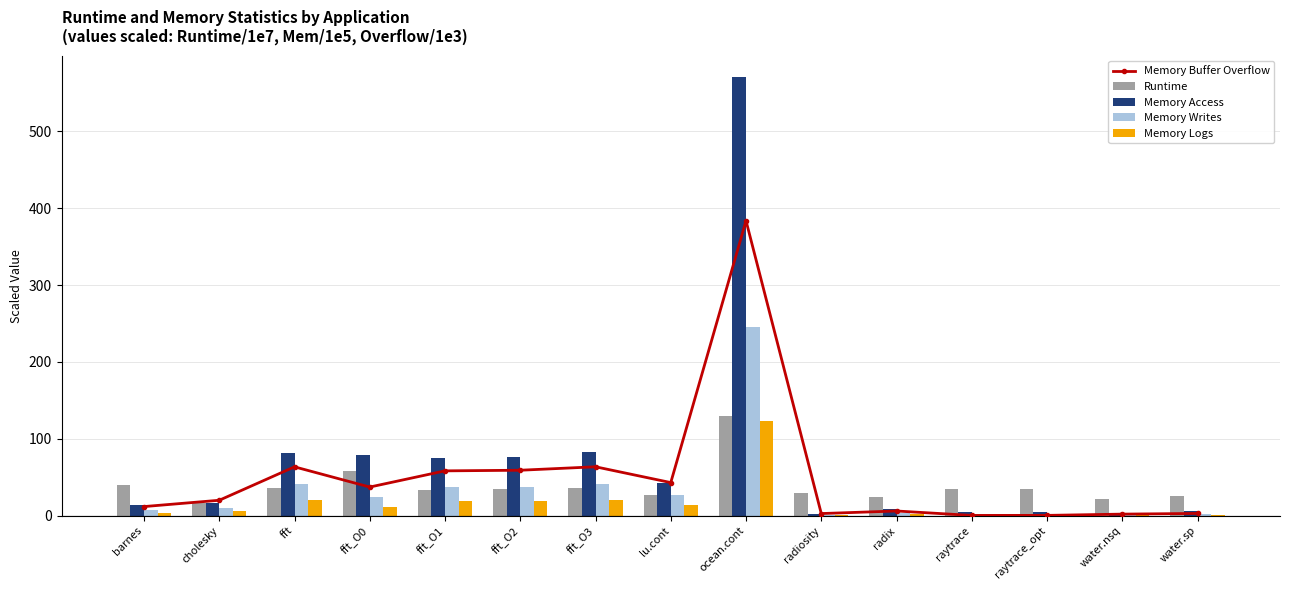

Which series has the widest spread of values?

Memory Access